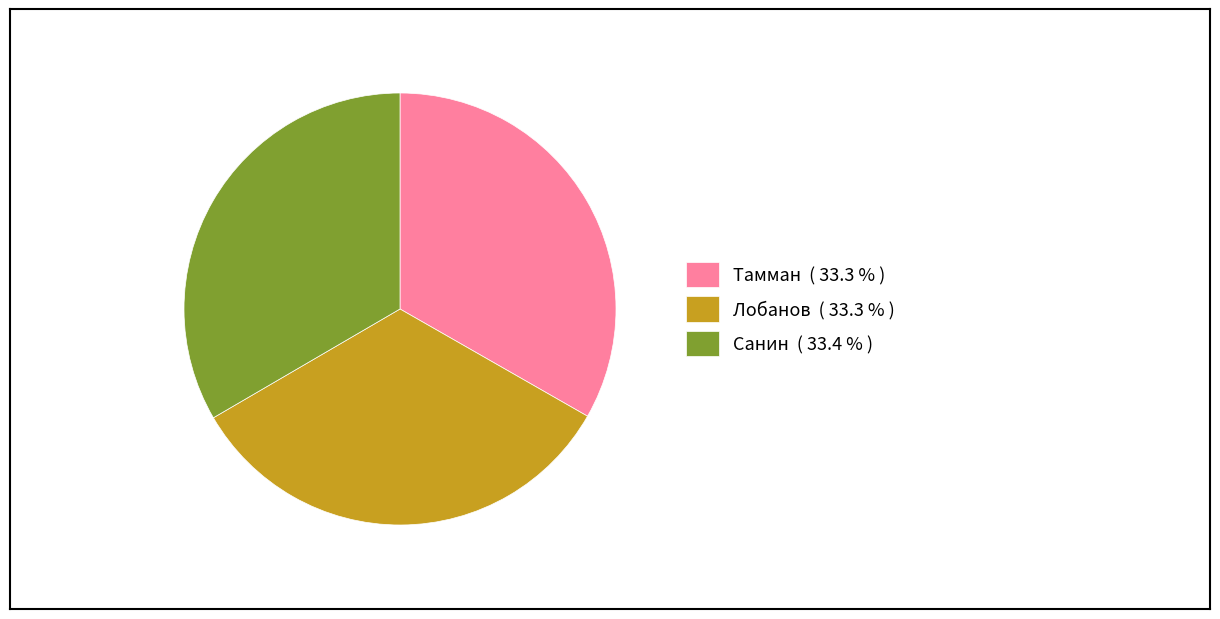

Combined, do Тамман and Лобанов account for over 50%?

Yes